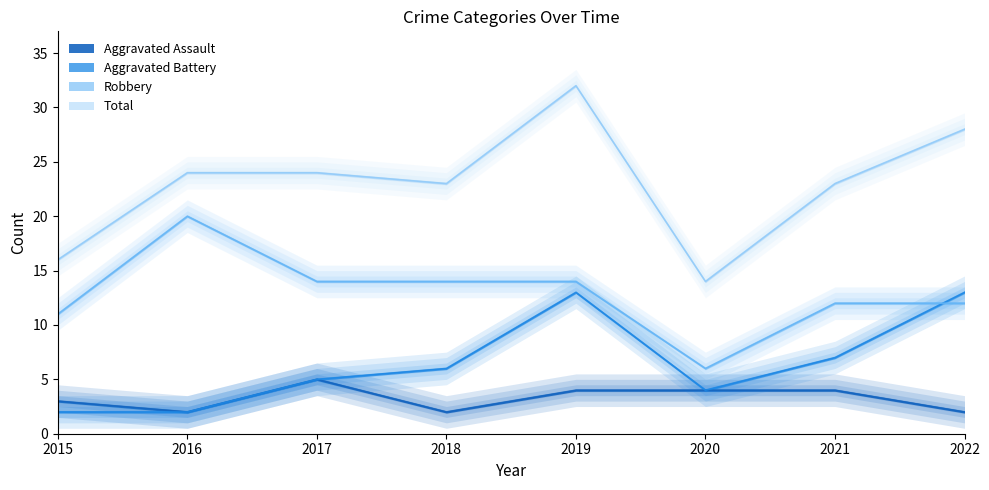

What is the difference between the maximum and minimum values in the Aggravated Assault series?

3